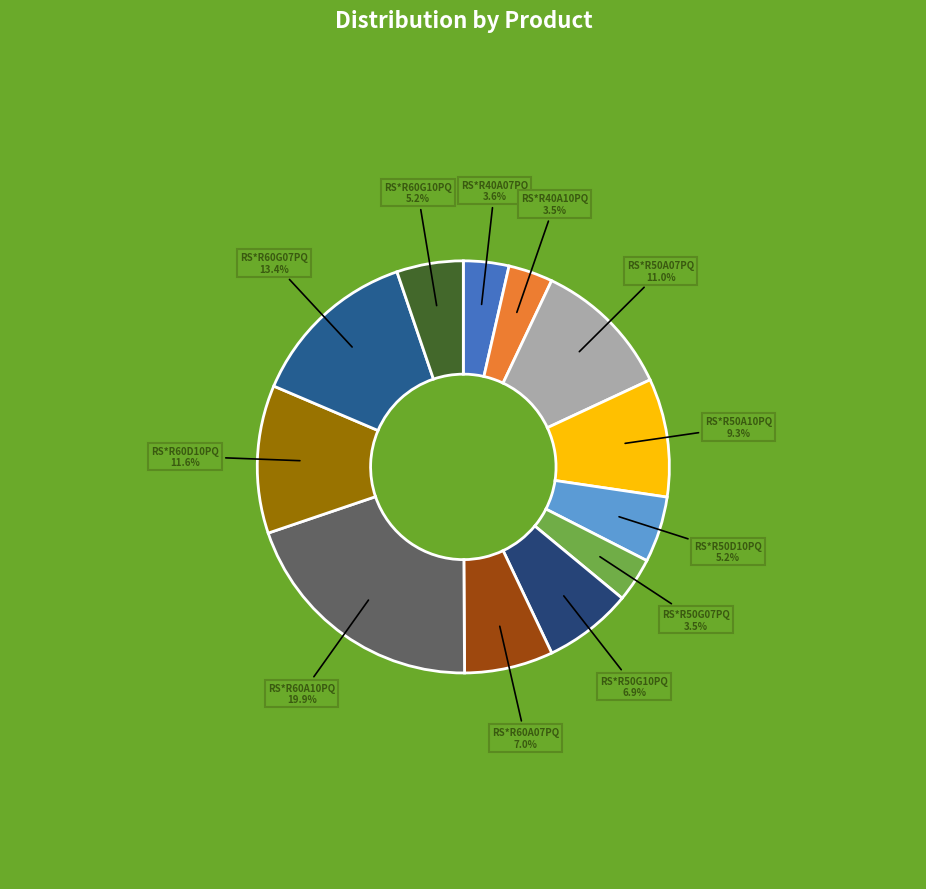

What portion of the pie excludes RS*R50G10PQ?

93.1%